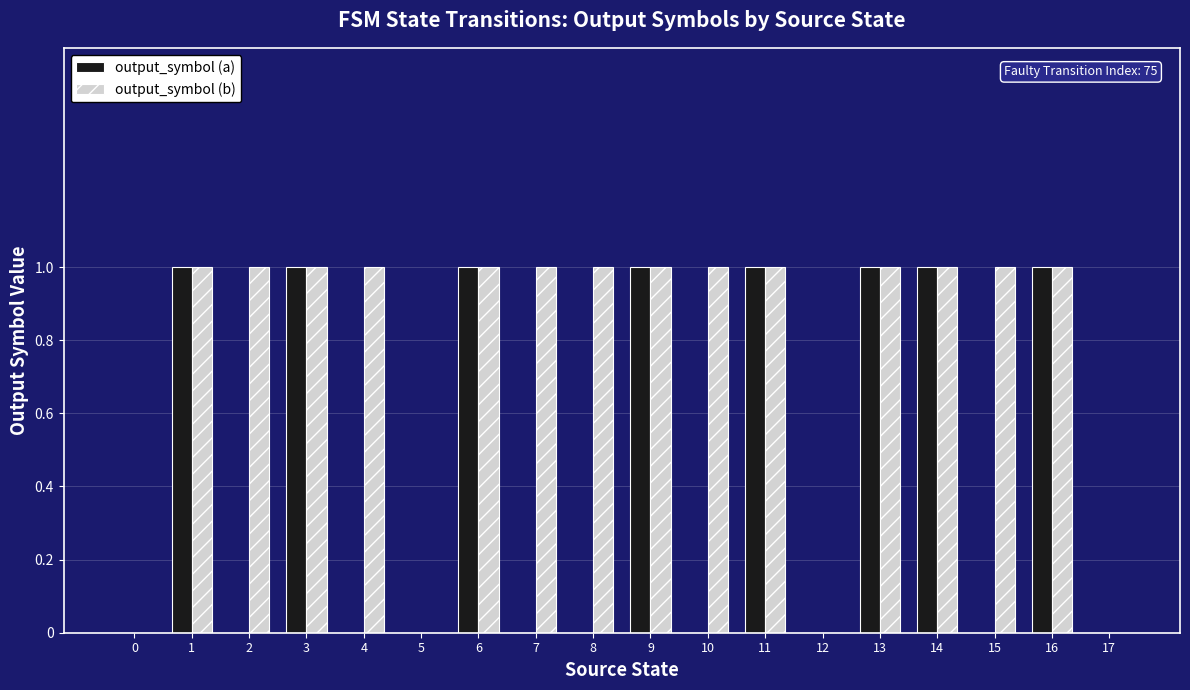

How many groups of bars are there?

18